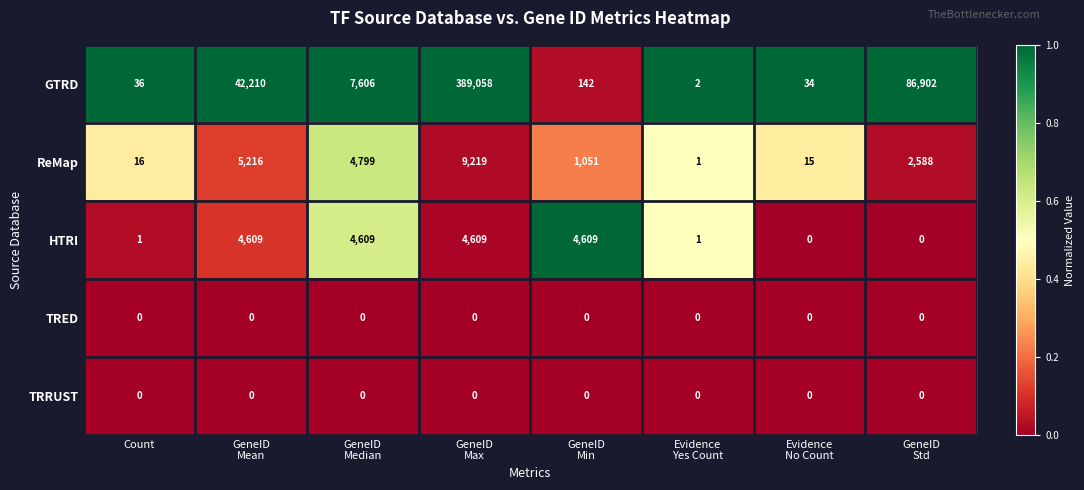

What is the difference between the maximum and minimum values in the GTRD series?

389056